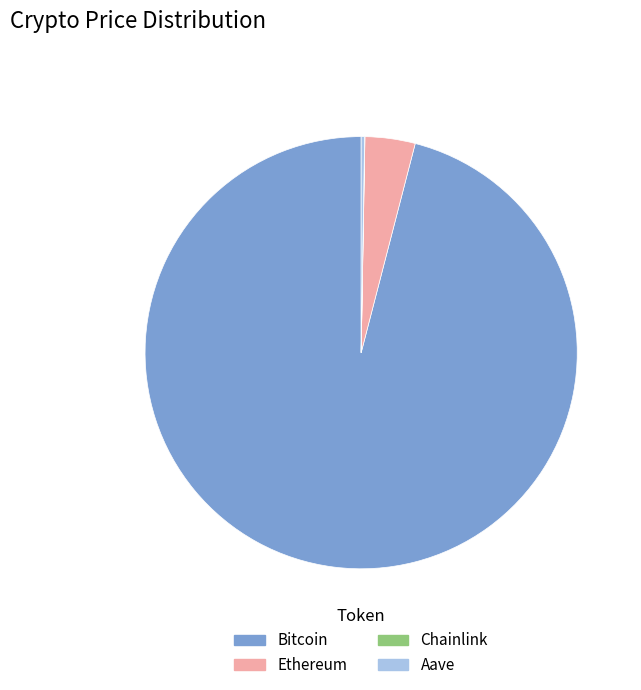

Is the sum of Ethereum and Bitcoin greater than half?

Yes